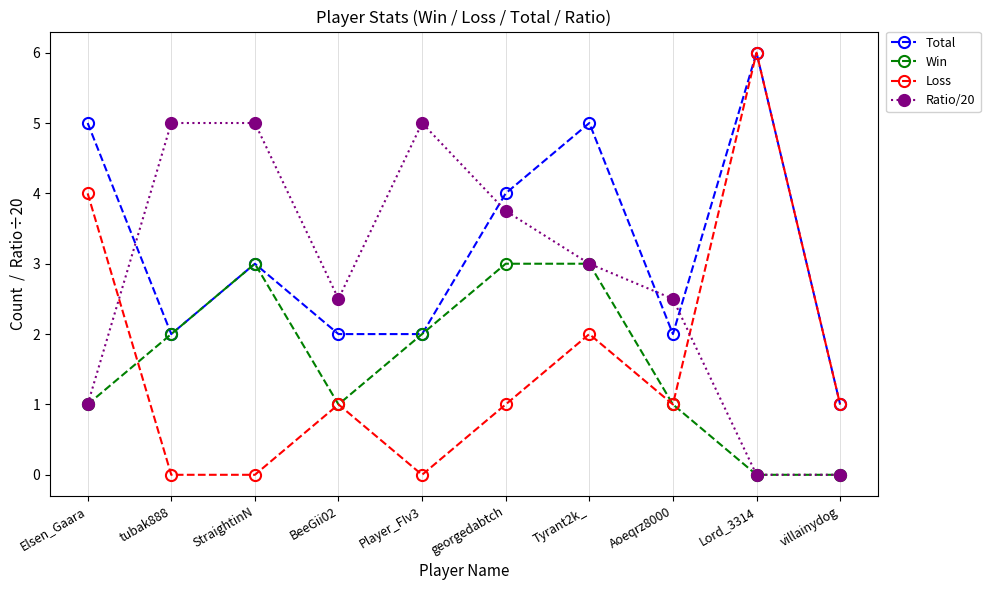

Which category has the lowest value in the Total series?

villainydog